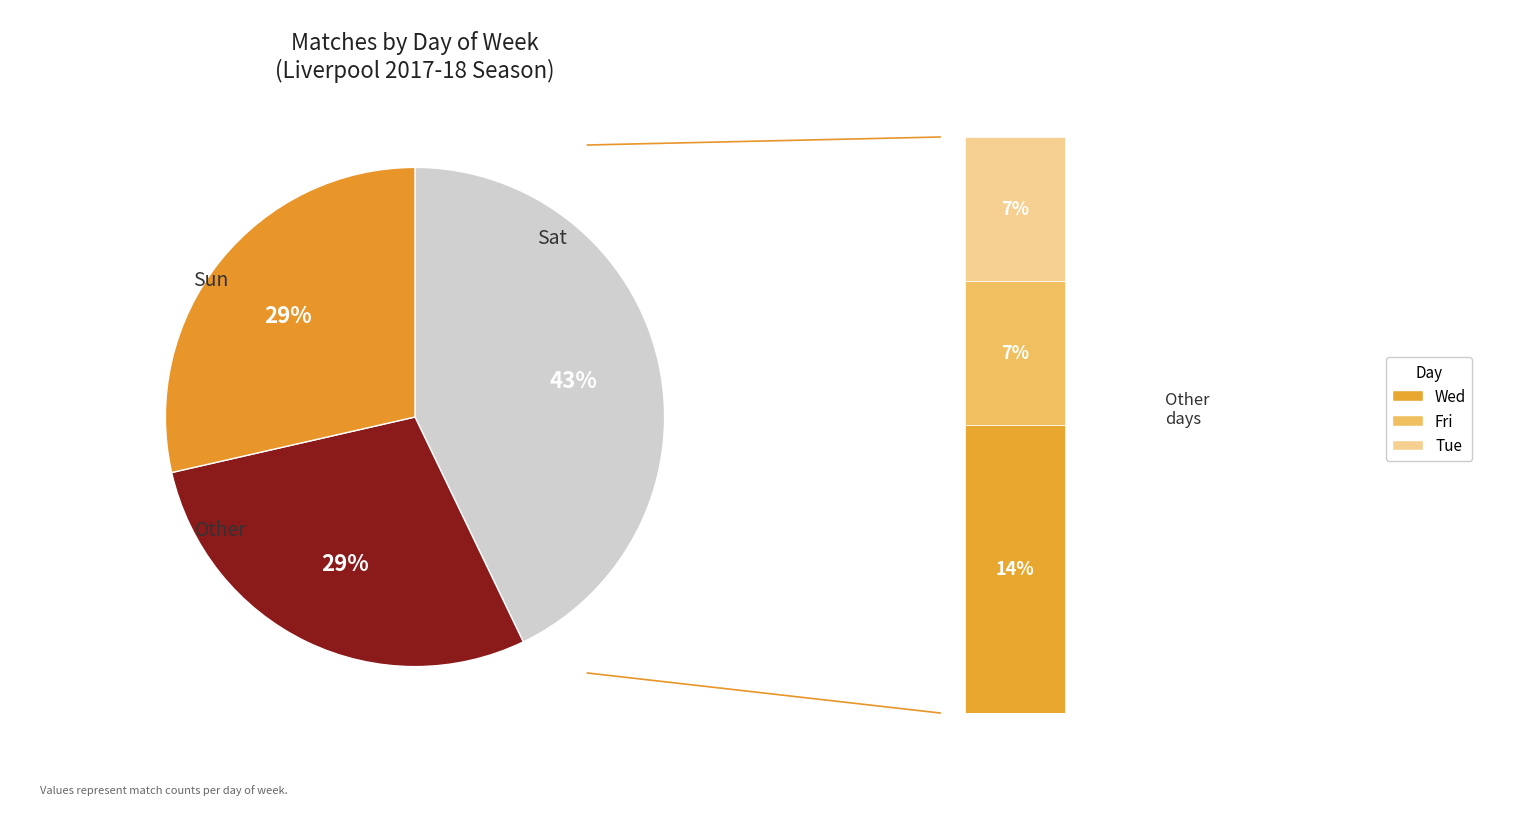

Approximately how many times larger is the value at Fri compared to Tue?

1.0